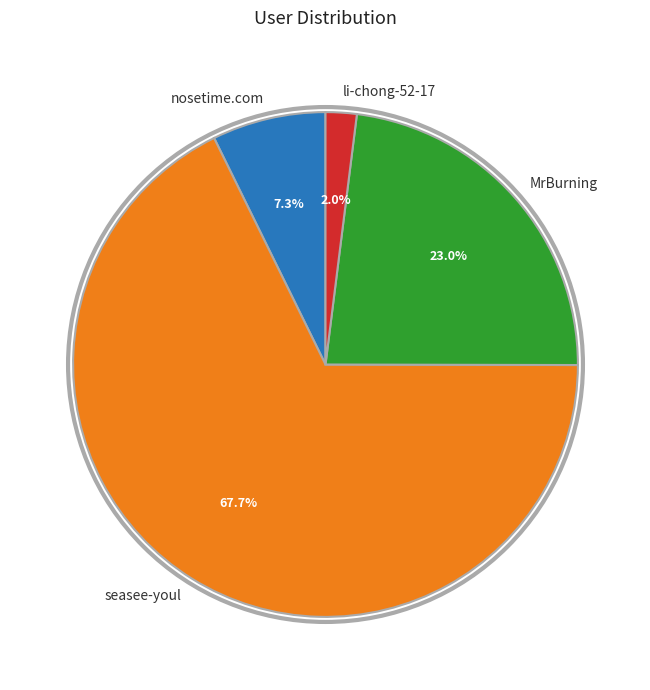

What is the smallest slice in the pie chart?

li-chong-52-17